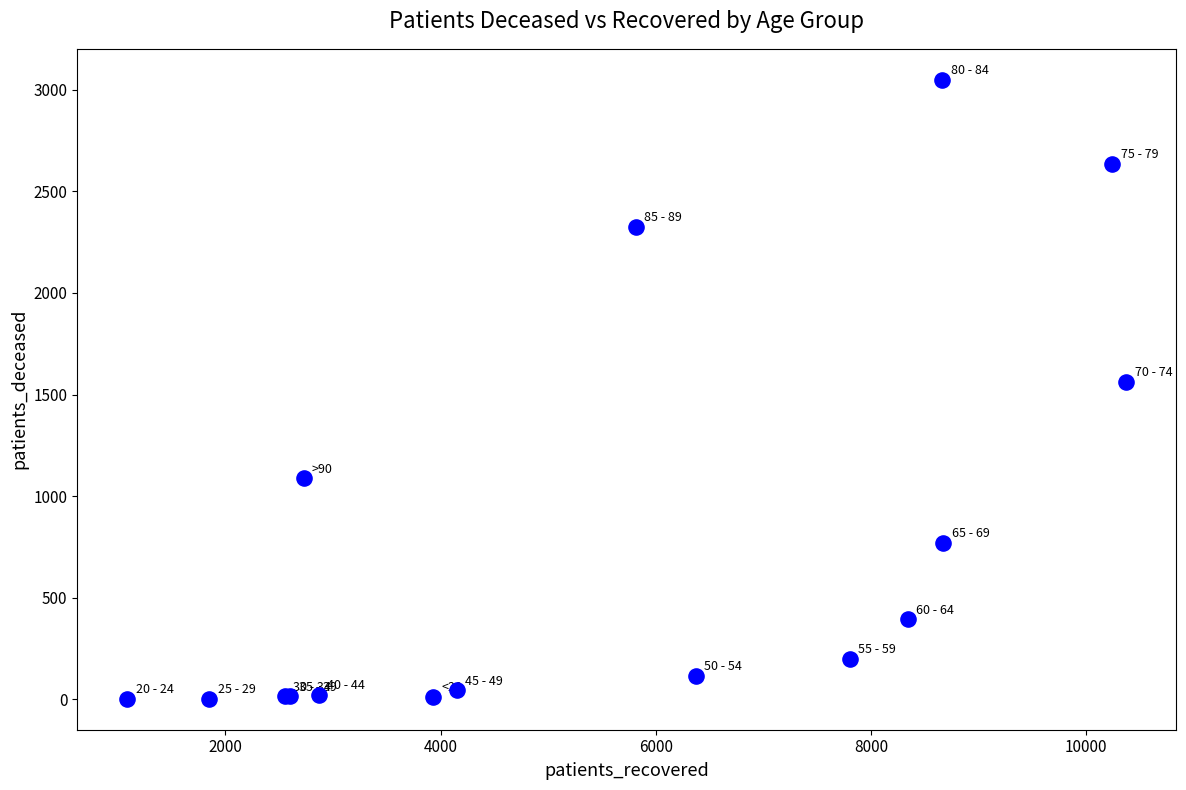

What Y value in the scatter plot is closest to 1526?

1562